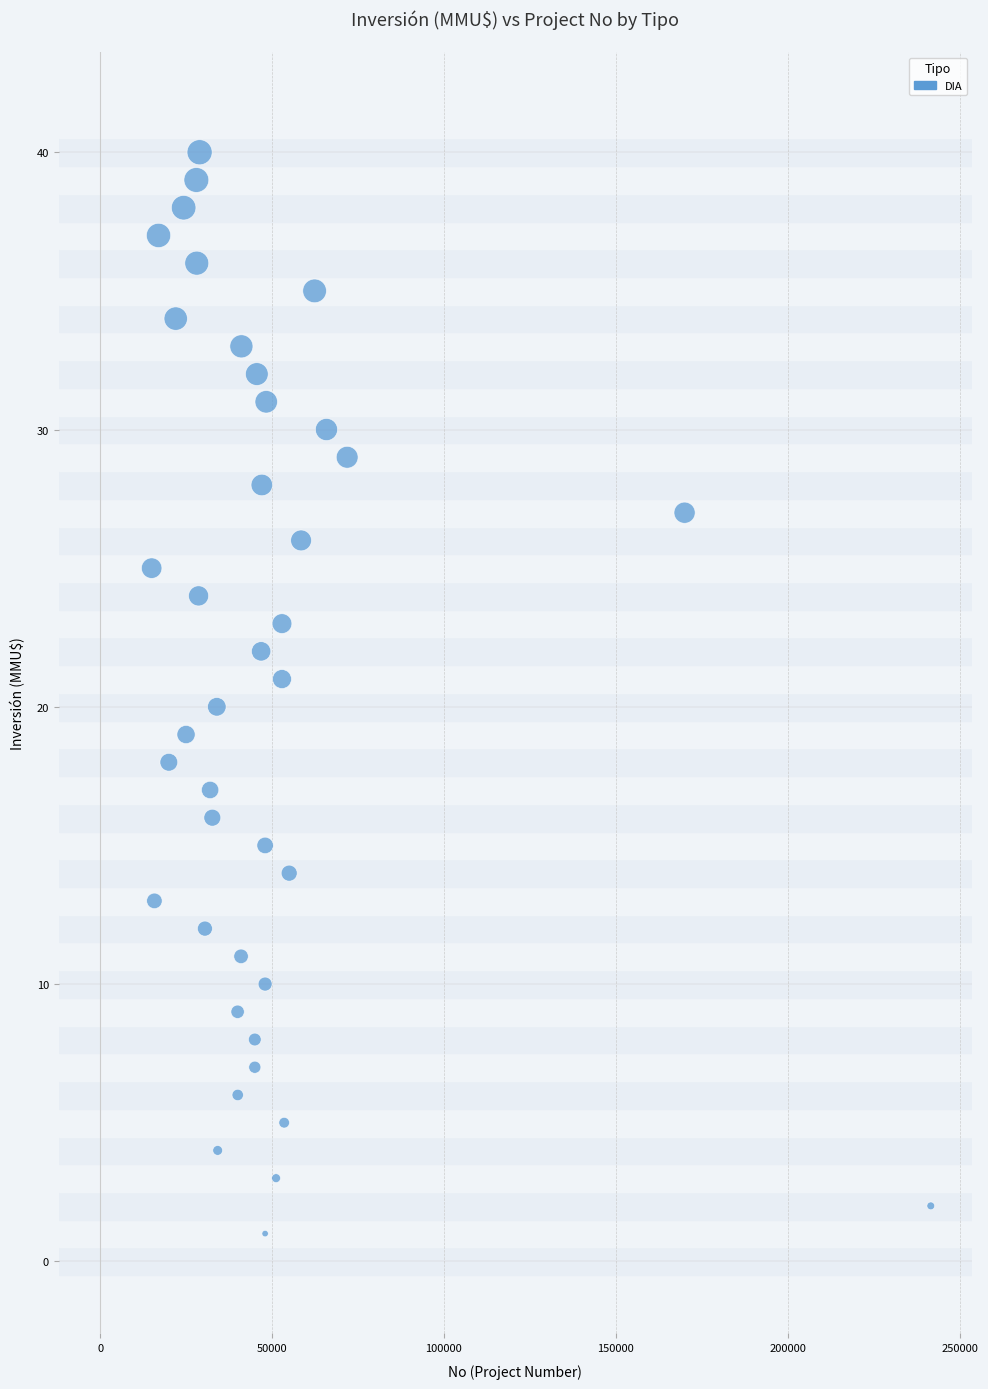

What is the range of Y values (max minus min)?

39